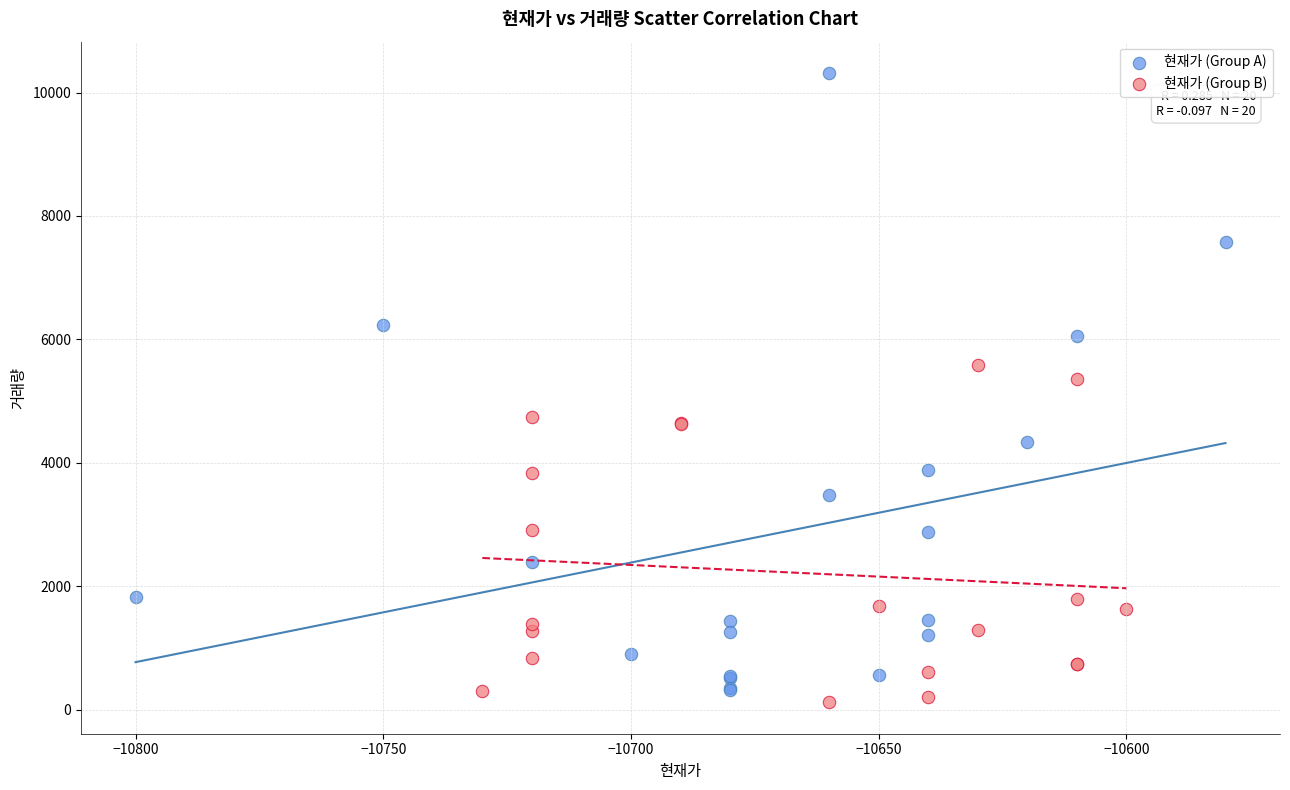

Which series has the widest spread of Y values?

현재가 (Group A)